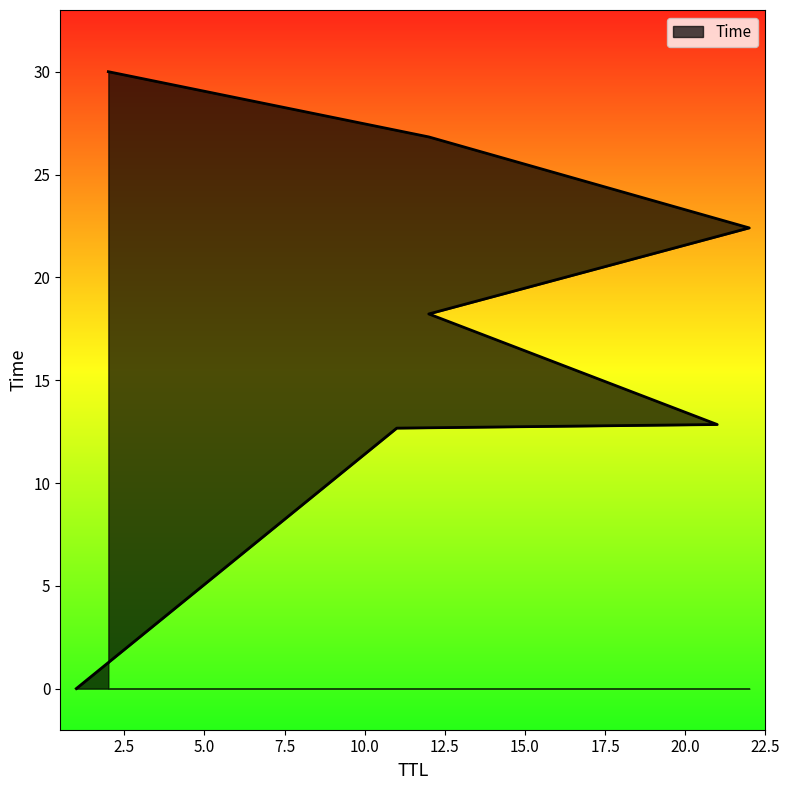

How many values are below 18?

3